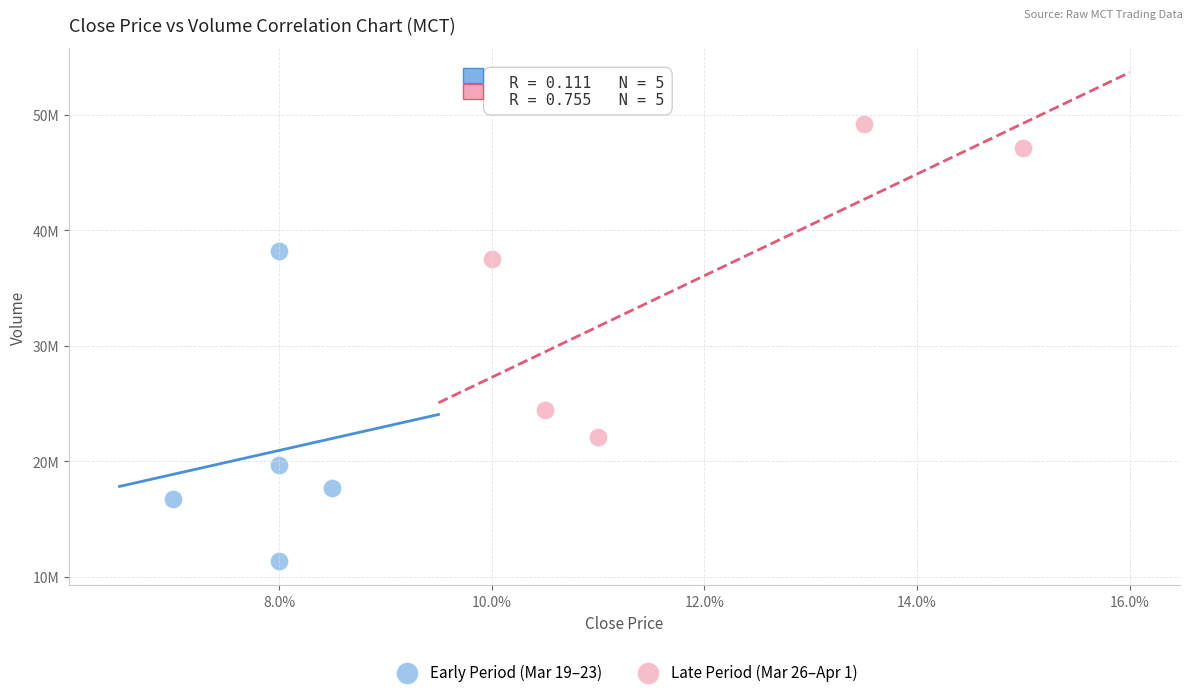

What are all the series names shown in the legend?

Early Period (Mar 19–23), Late Period (Mar 26–Apr 1)